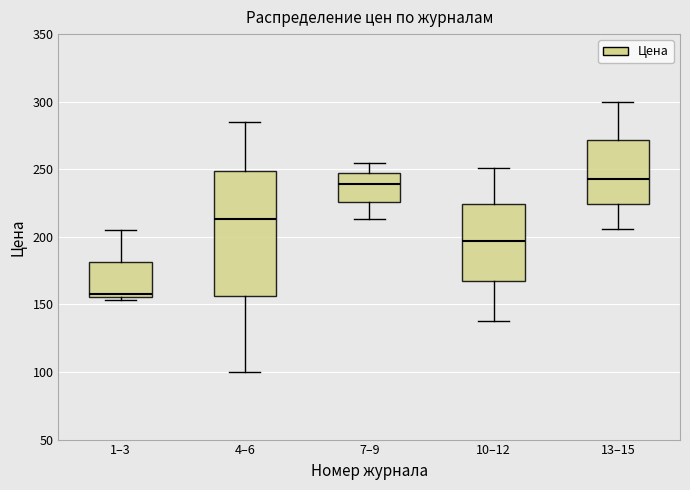

Reading left to right, transcribe this box plot: for each box, give where its median line is, the range the box spans, and where its two whiskers end, as read against the y-axis. The values are not printed on the chart, so give them approximately, as read against the axis.

1–3: median 160, box 155 to 180, whiskers 155 (just below the box's lower edge) to 205
4–6: median 215, box 155 to 250, whiskers 100 to 285
7–9: median 240, box 225 to 245, whiskers 215 to 255
10–12: median 195, box 170 to 225, whiskers 140 to 250
13–15: median 245, box 225 to 270, whiskers 205 to 300